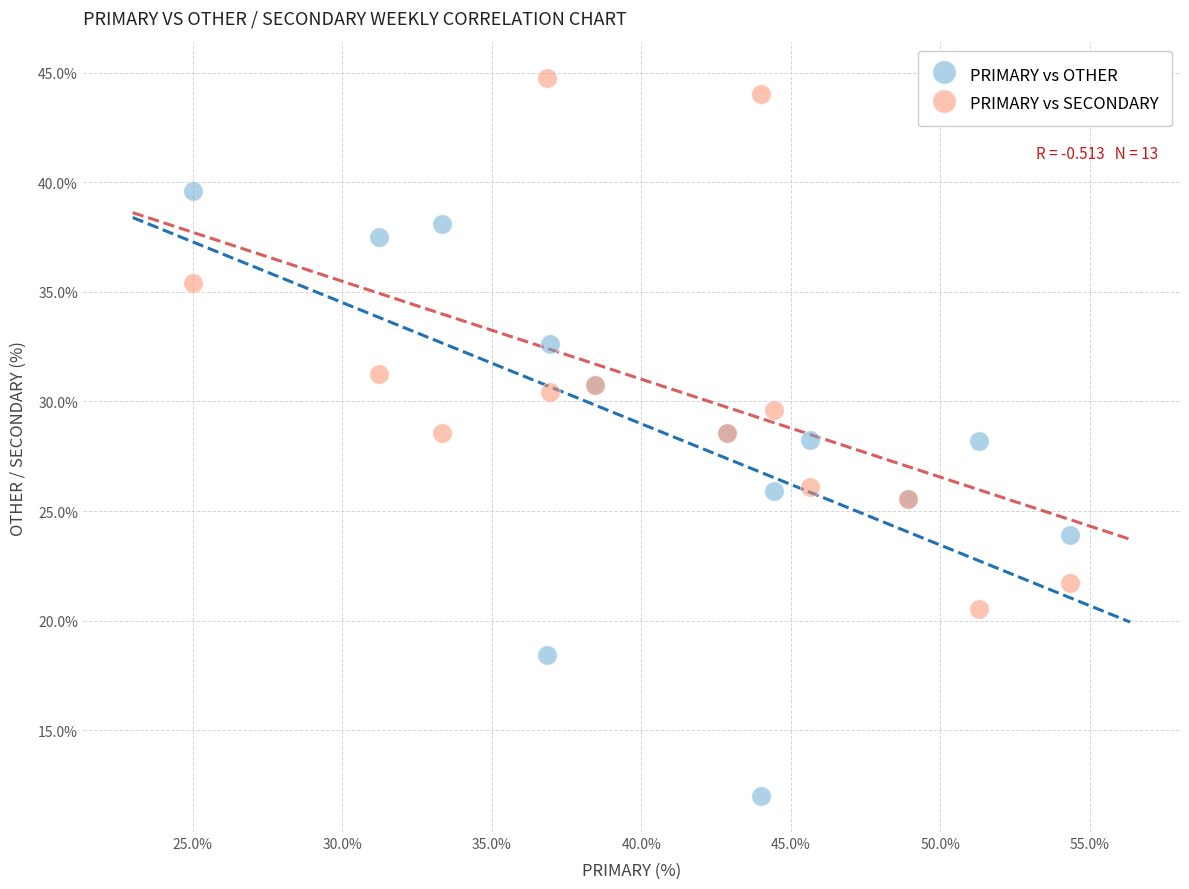

Which series has the widest spread of Y values?

PRIMARY vs OTHER